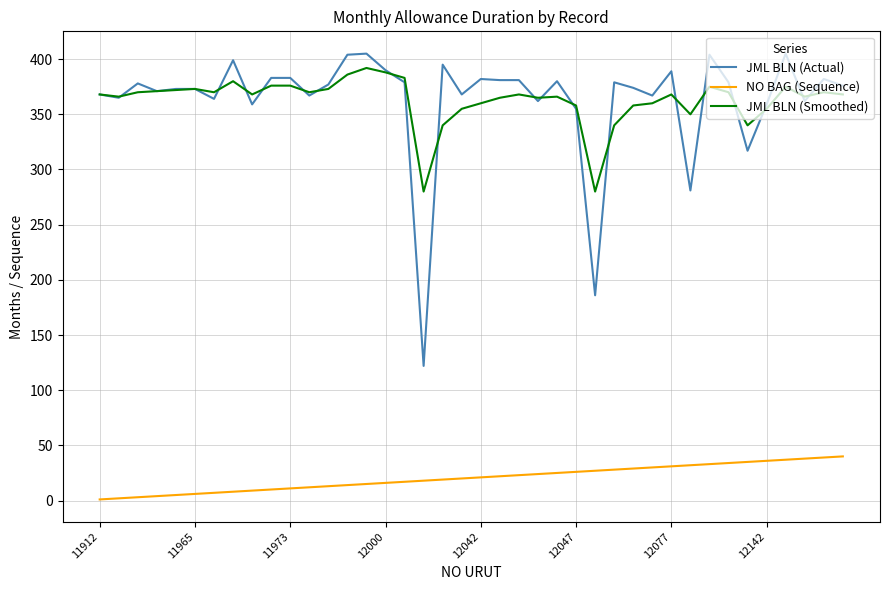

What is the greatest value displayed?

405